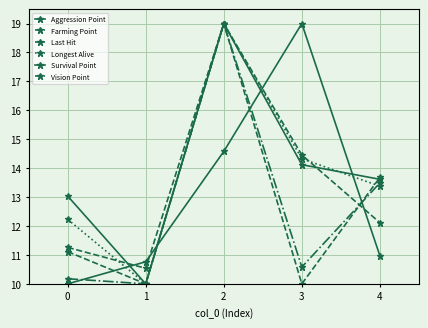

Does the chart have visible grid lines?

Yes